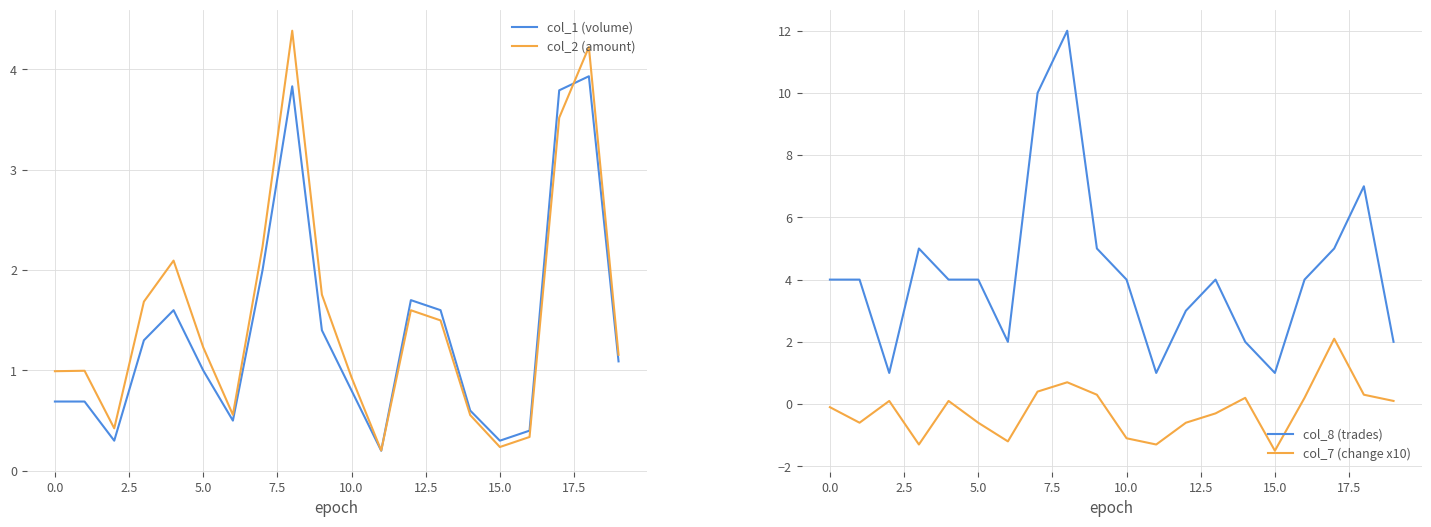

What is the highest value of the col_2 (amount) series?

4.4